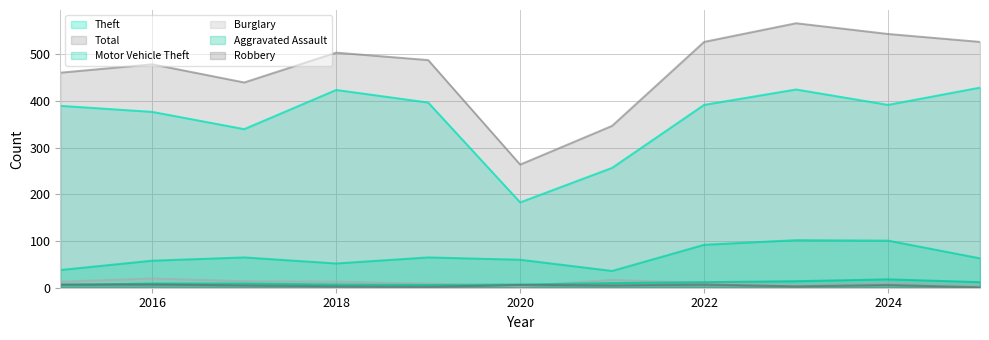

True or false: Aggravated Assault and Theft intersect in this chart.

False